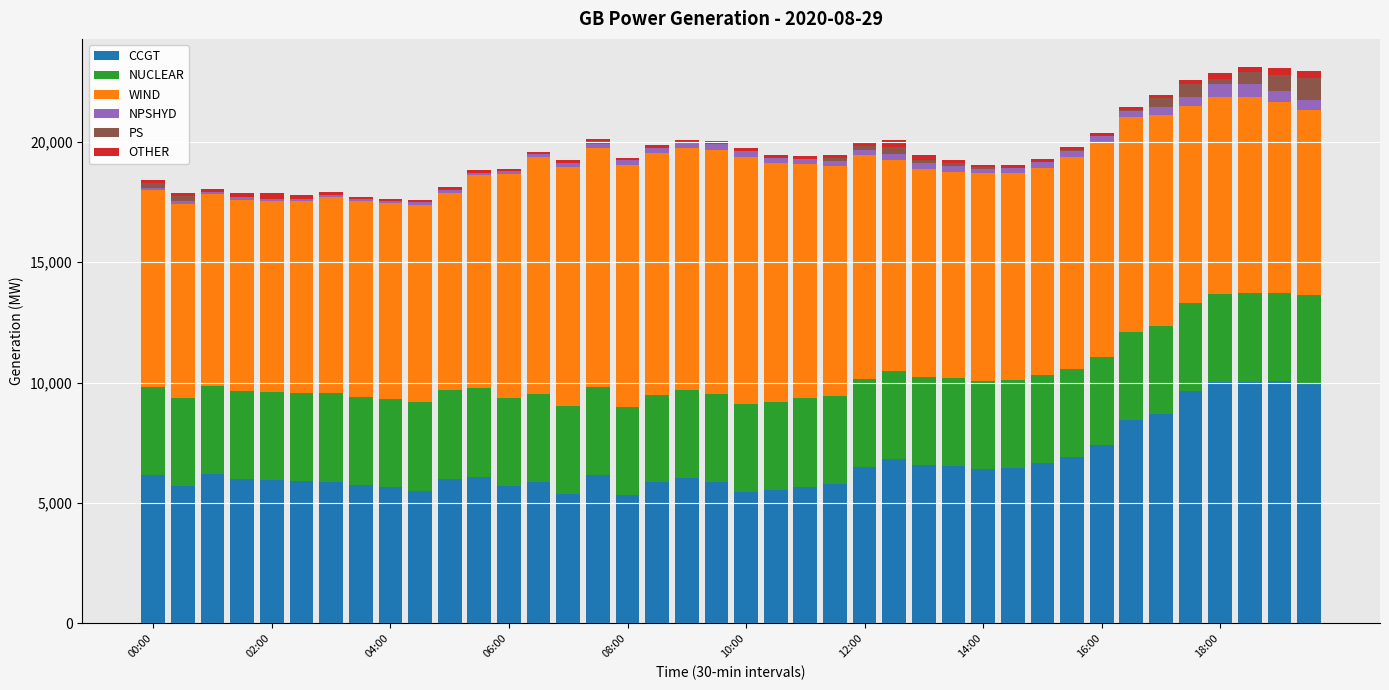

What is the highest value of the CCGT series?

10061